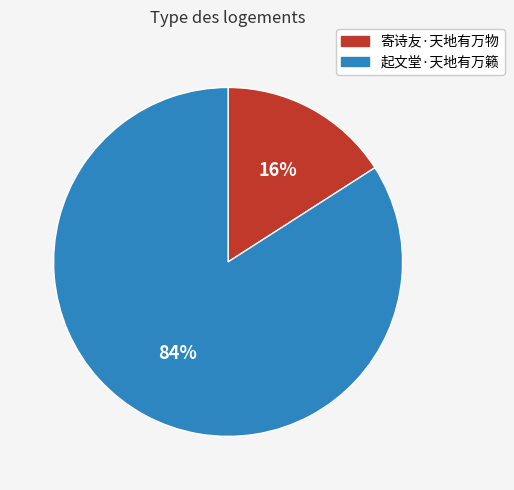

Which slice is the smallest?

寄诗友·天地有万物